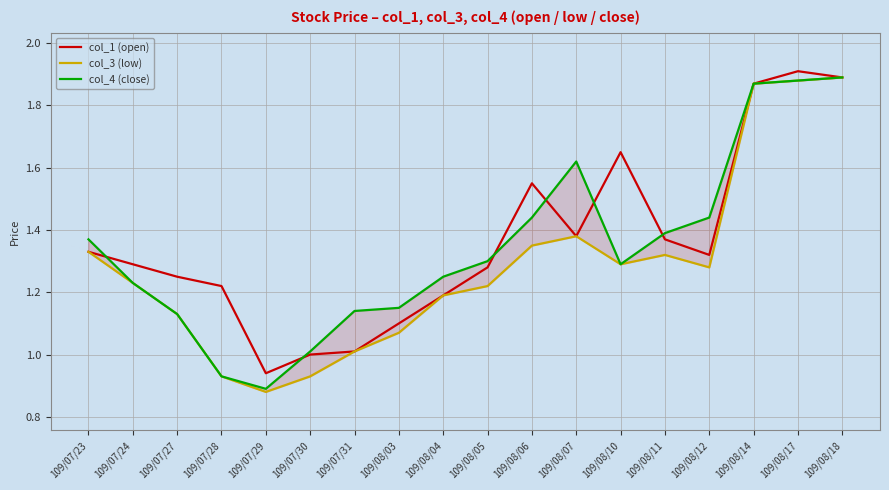

What is the maximum value shown in the chart?

1.9